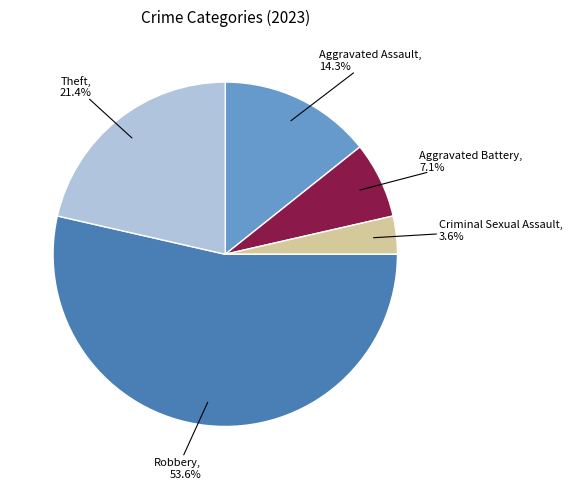

Which slice represents more than half of the pie?

Robbery